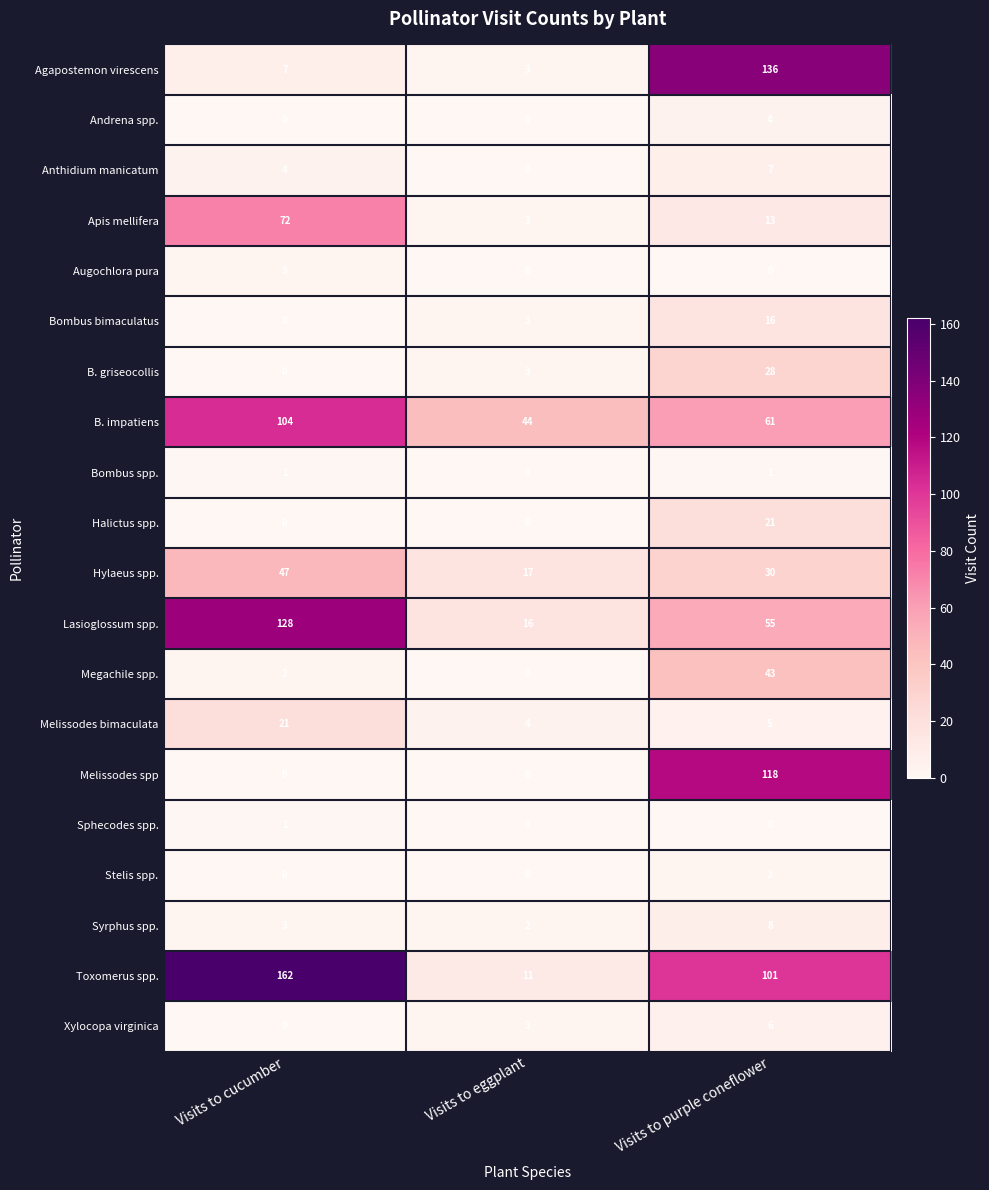

The B. impatiens series shows 72 at Visits to eggplant. True or false?

False